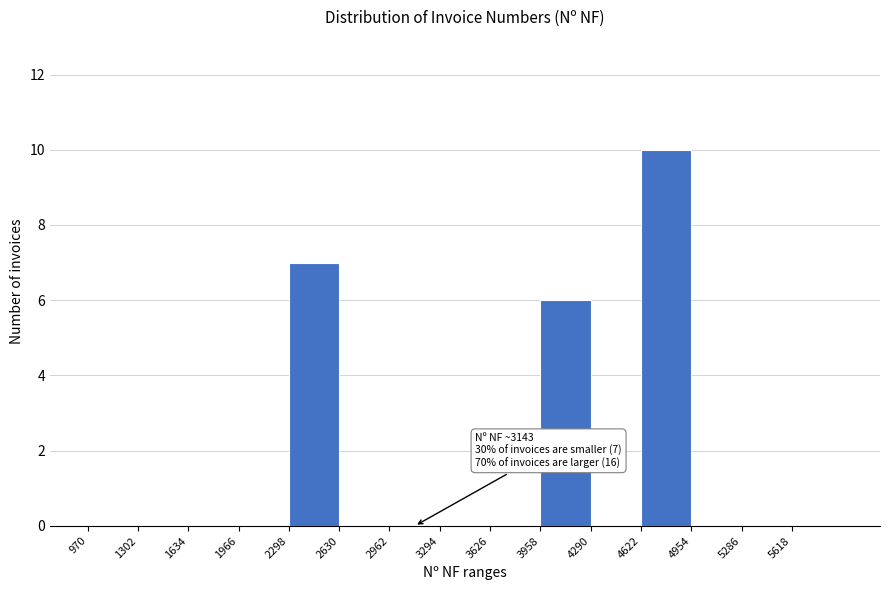

Which range on the x-axis has the tallest bar?

4600 to 4950